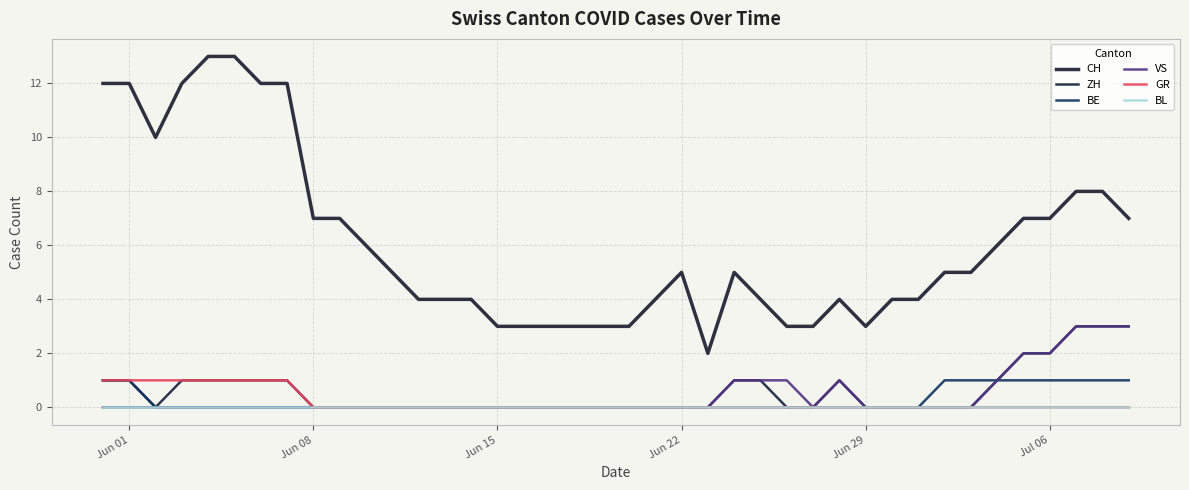

Count the number of categories in the chart.

40